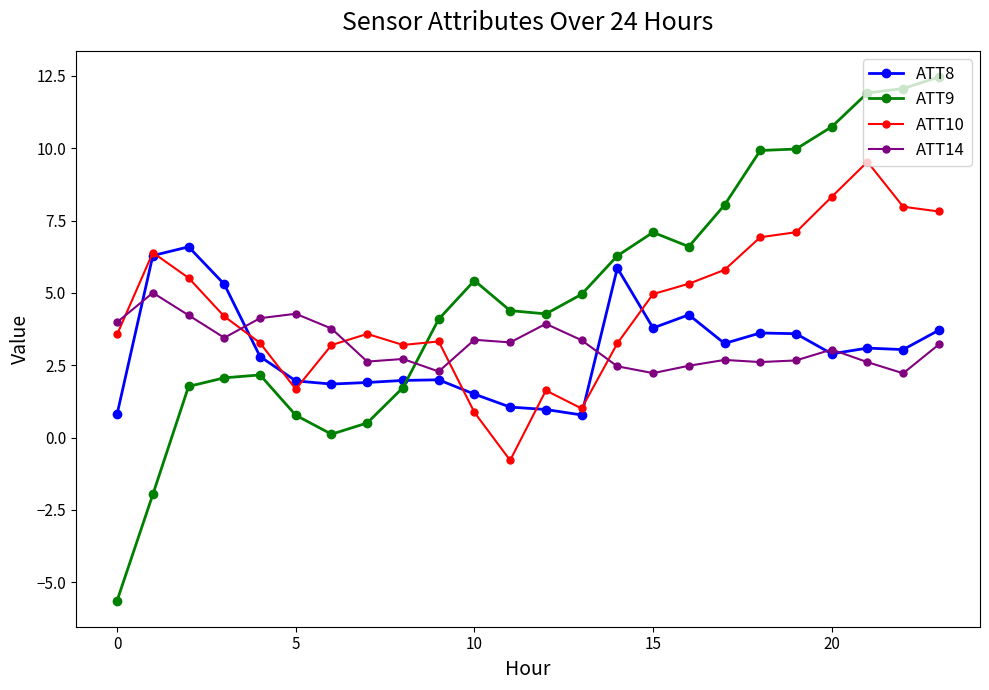

What is the minimum value shown in the chart?

-5.6